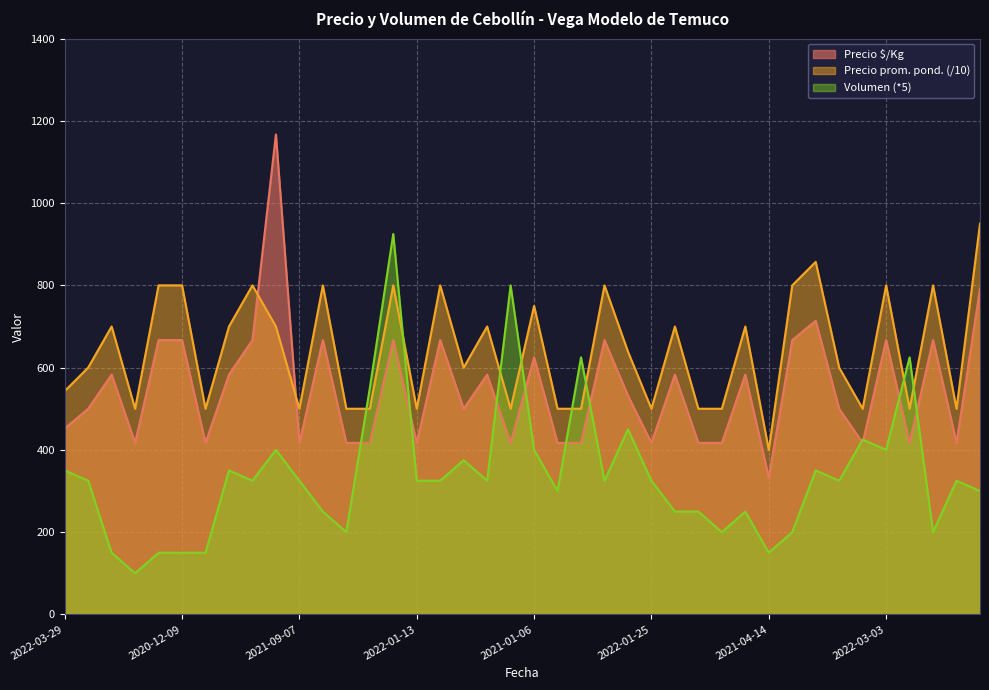

The value of Precio promedio ponderado at 2021-11-03 is 500.0. True or false?

True